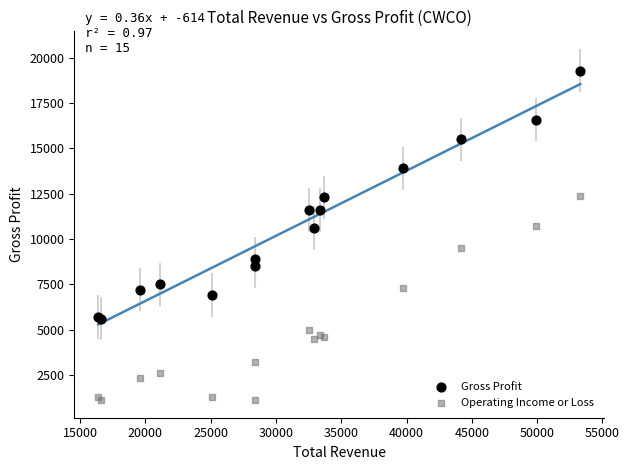

What are all the series names shown in the legend?

Gross Profit, Operating Income or Loss